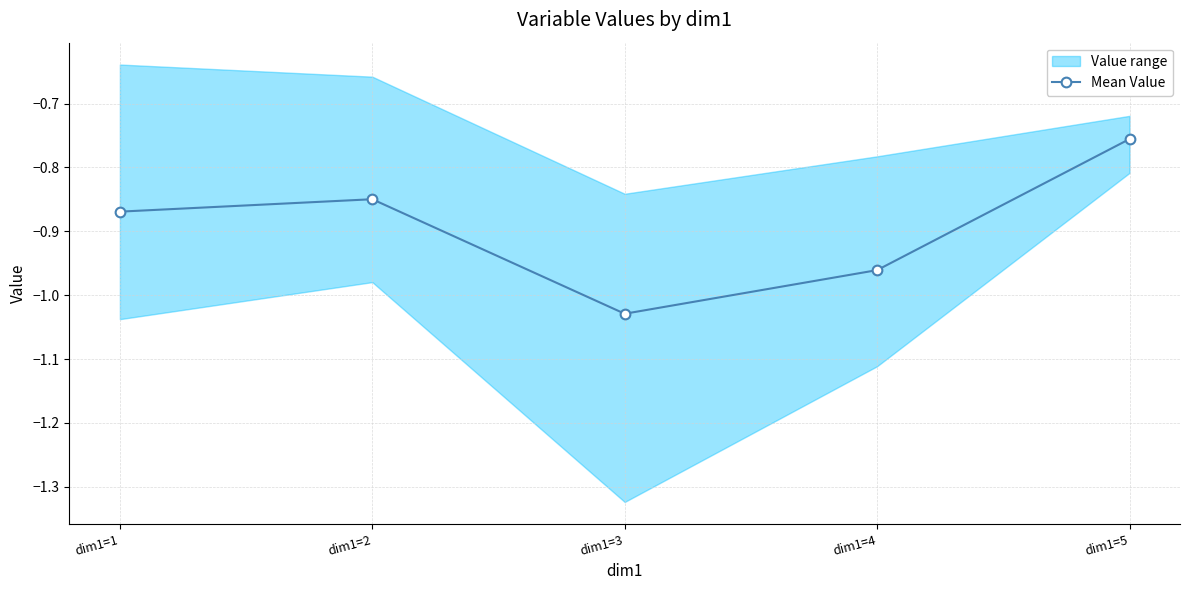

What is the maximum value shown in the chart?

-0.8